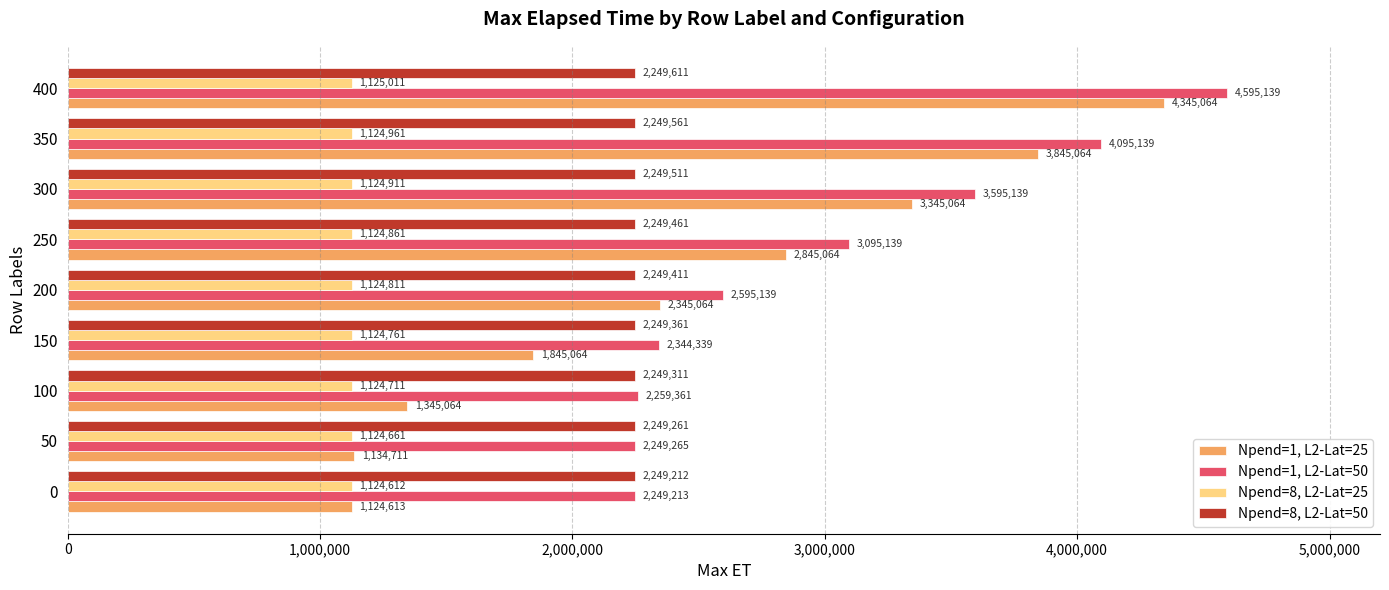

Which series has the largest range (max minus min)?

Npend=1, L2-Lat=25